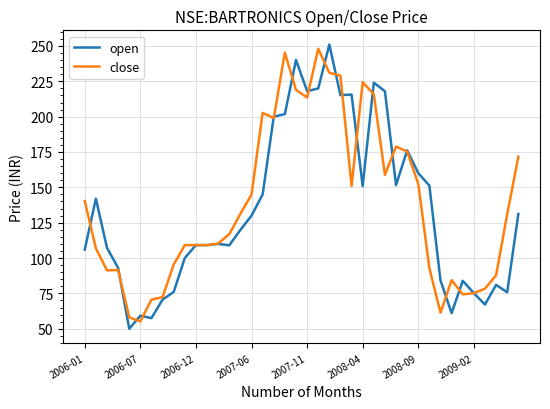

Which series has the largest range (max minus min)?

open